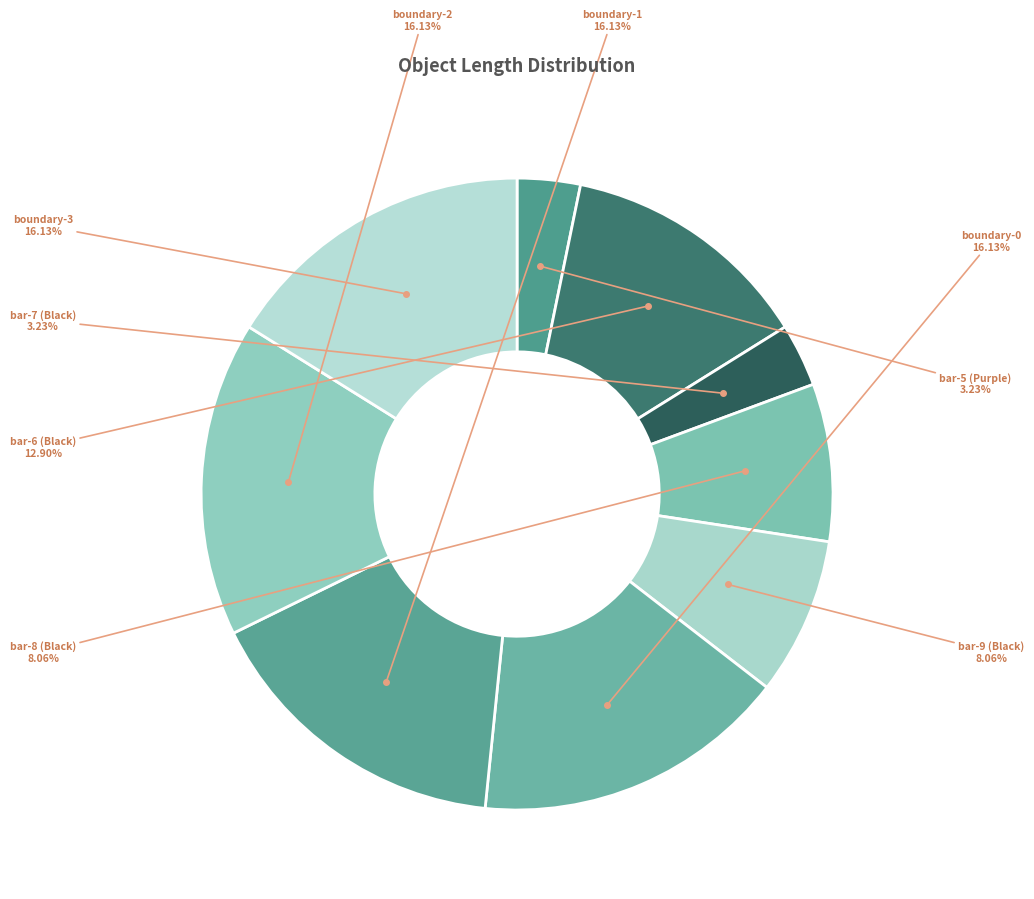

Count the number of slices in the pie.

9